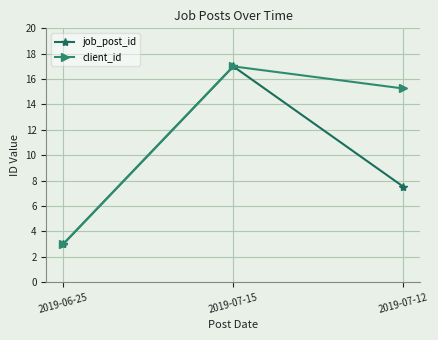

What is the difference between the highest and lowest values at 2019-07-12?

7.7